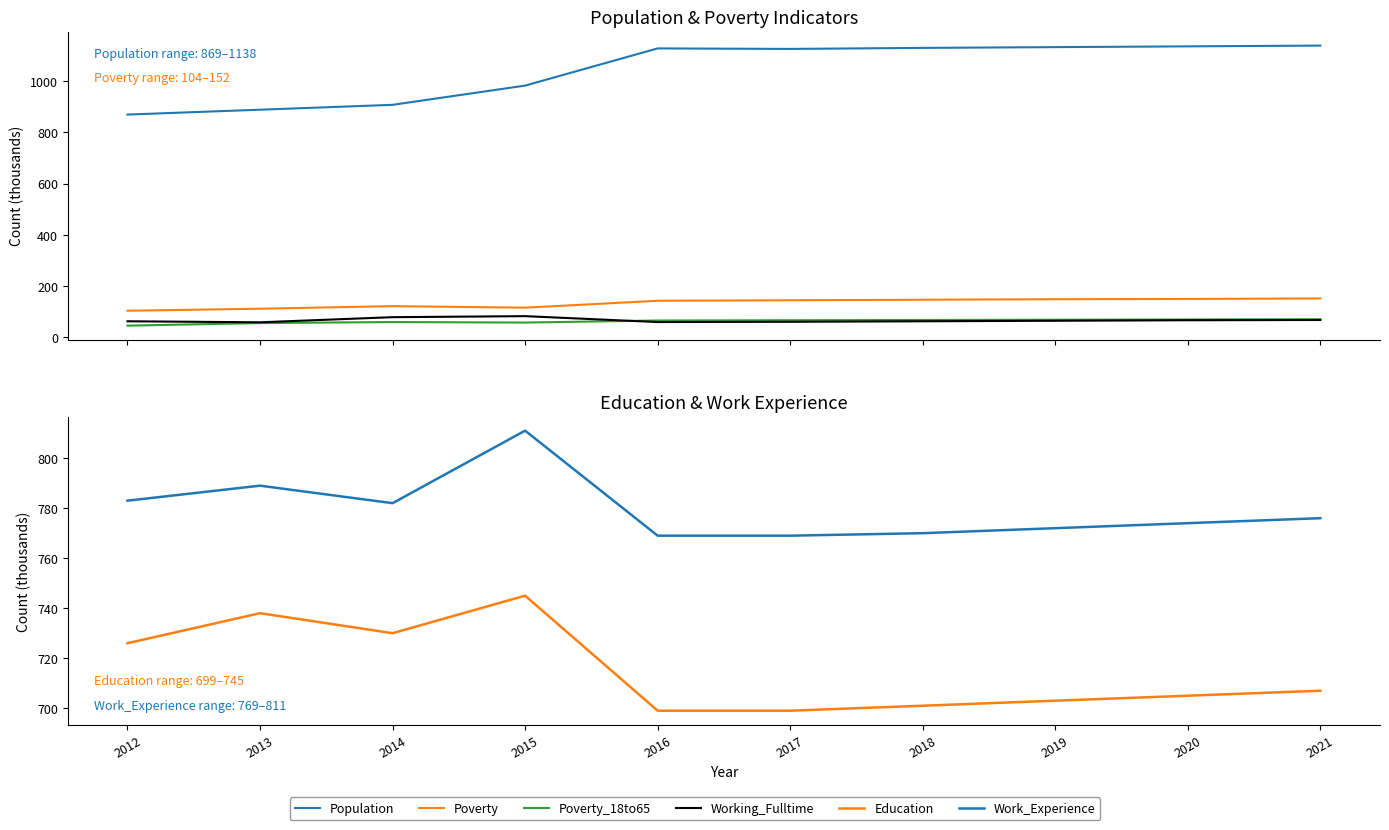

Reading left to right, list all the values displayed in this chart.

Population: 2012=869	2013=888	2014=907	2015=982	2016=1127	2017=1125	2018=1129	2019=1132	2020=1135	2021=1138
Poverty: 2012=104	2013=112	2014=122	2015=116	2016=143	2017=145	2018=147	2019=149	2020=150	2021=152
Poverty_18to65: 2012=46	2013=56	2014=60	2015=58	2016=66	2017=67	2018=68	2019=69	2020=70	2021=71
Working_Fulltime: 2012=63	2013=59	2014=79	2015=83	2016=60	2017=61	2018=63	2019=65	2020=67	2021=68
Education: 2012=726	2013=738	2014=730	2015=745	2016=699	2017=699	2018=701	2019=703	2020=705	2021=707
Work_Experience: 2012=783	2013=789	2014=782	2015=811	2016=769	2017=769	2018=770	2019=772	2020=774	2021=776